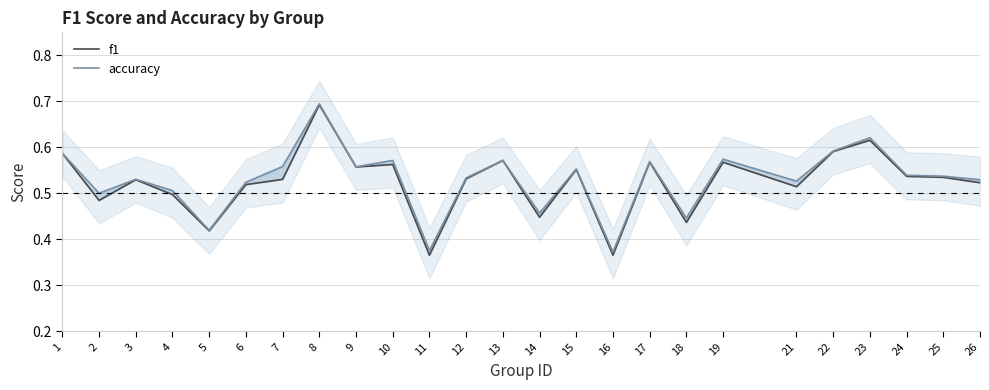

List the series in order of their overall mean, lowest first.

f1, accuracy